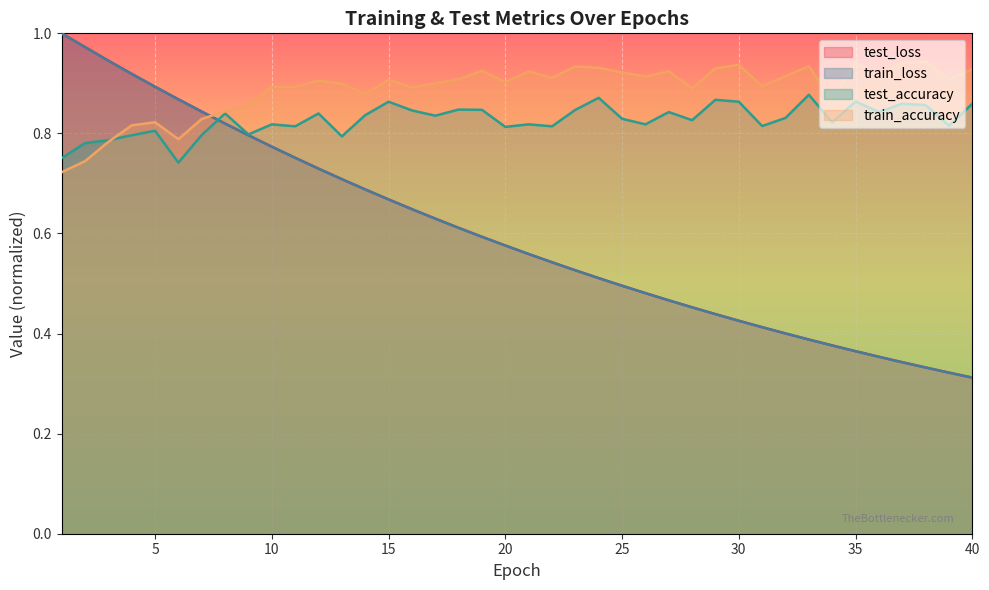

At which category does the chart reach its minimum across all series?

40